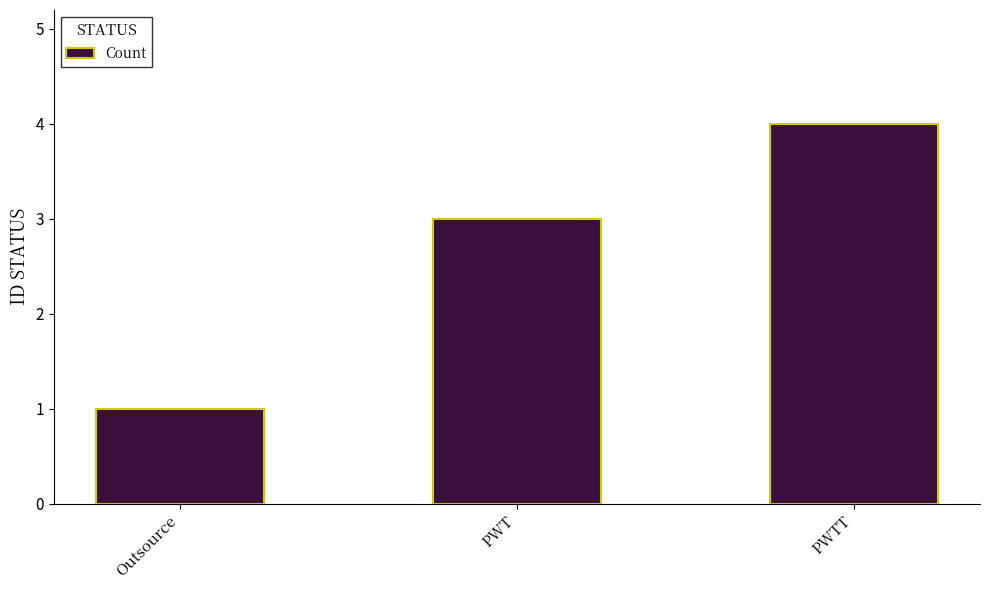

What is the difference between the values at PWTT and PWT?

1